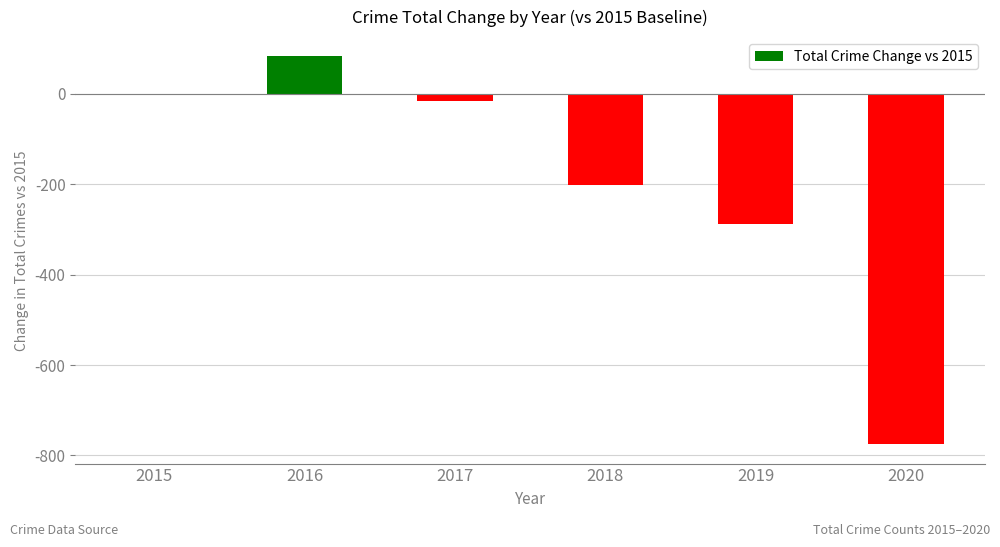

The value at 2018 is -331. True or false?

False